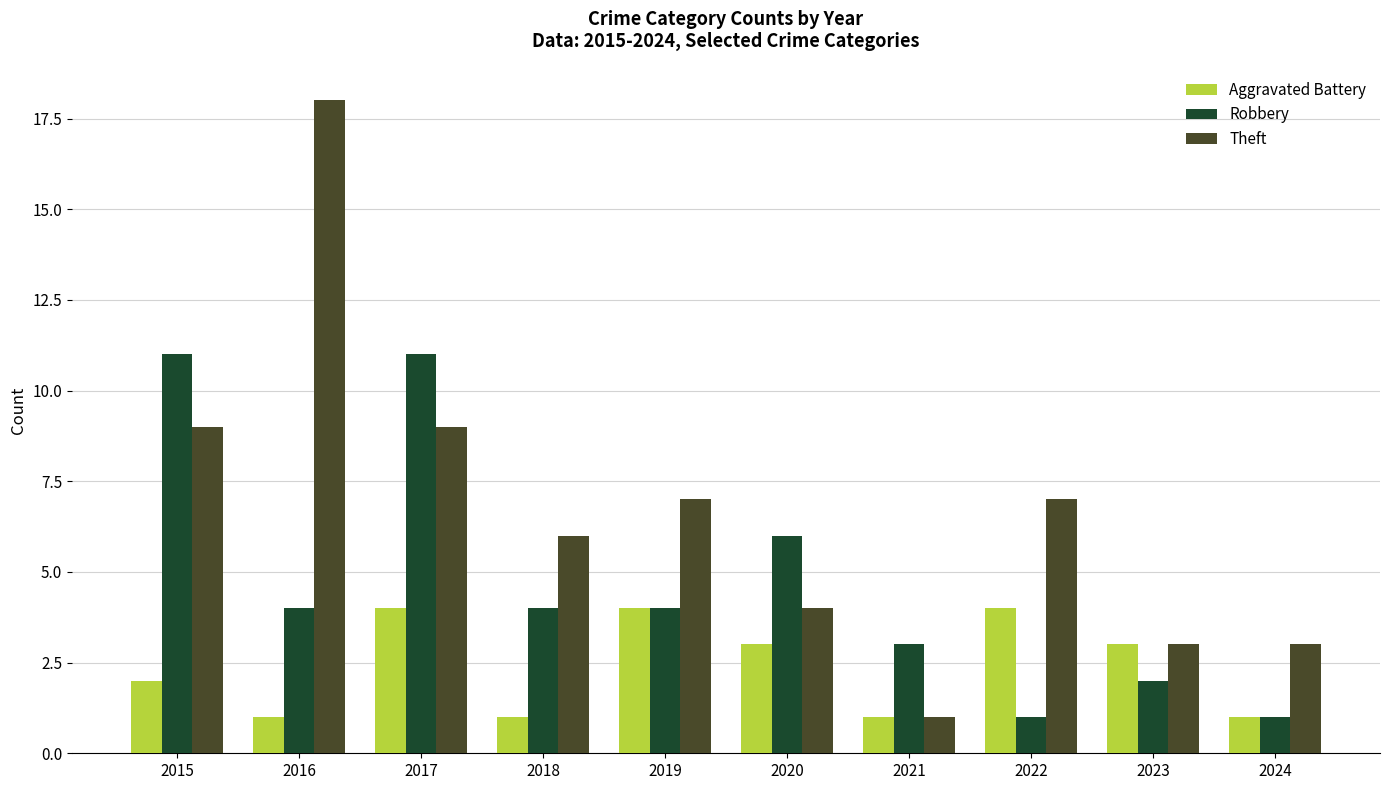

Rank the series by their maximum value, from lowest to highest.

Aggravated Battery, Robbery, Theft